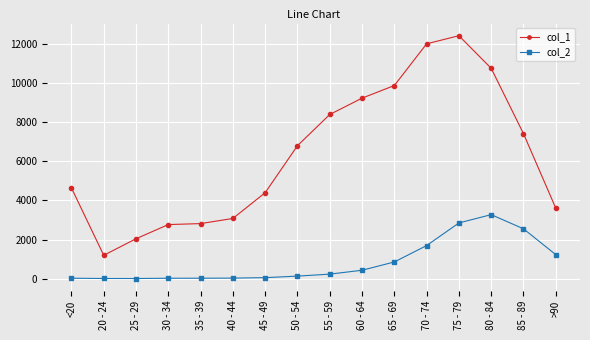

How many lines are shown in the chart?

2